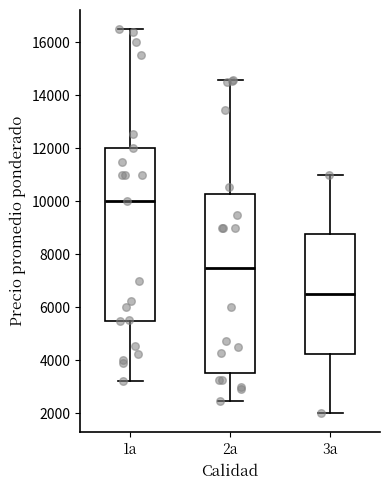

Reading left to right, read every box against the y-axis: the position of its median line, the range the box covers, and the ends of its whiskers. The values are not printed on the chart, so give them approximately, as read against the axis.

1a: median 10000, box 5400 to 12000, whiskers 3200 to 16400
2a: median 7600, box 3600 to 10200, whiskers 2400 to 14600
3a: median 6600, box 4200 to 8800, whiskers 2000 to 11000